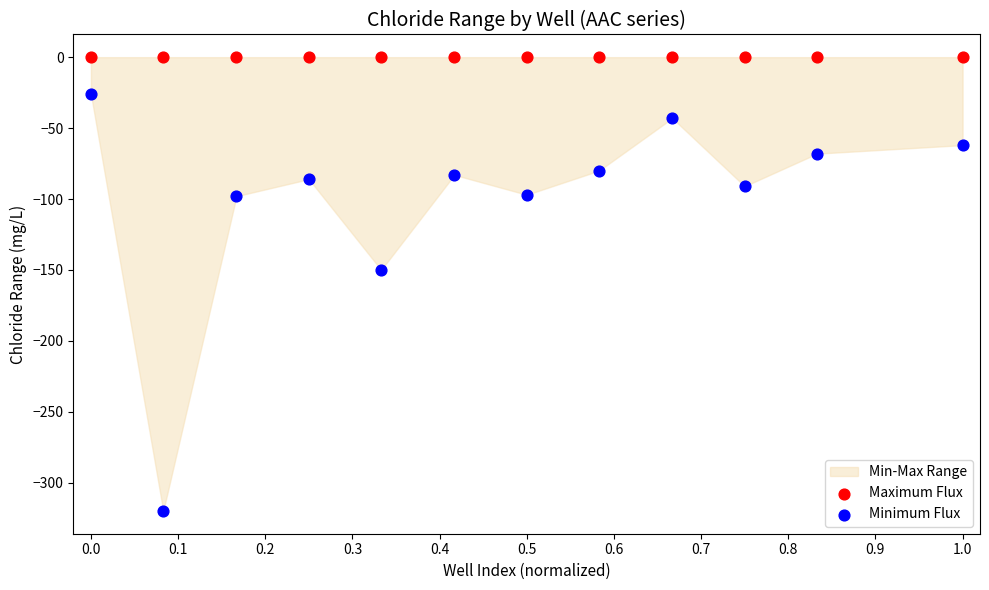

Which series contains the lowest Y value?

Minimum Flux